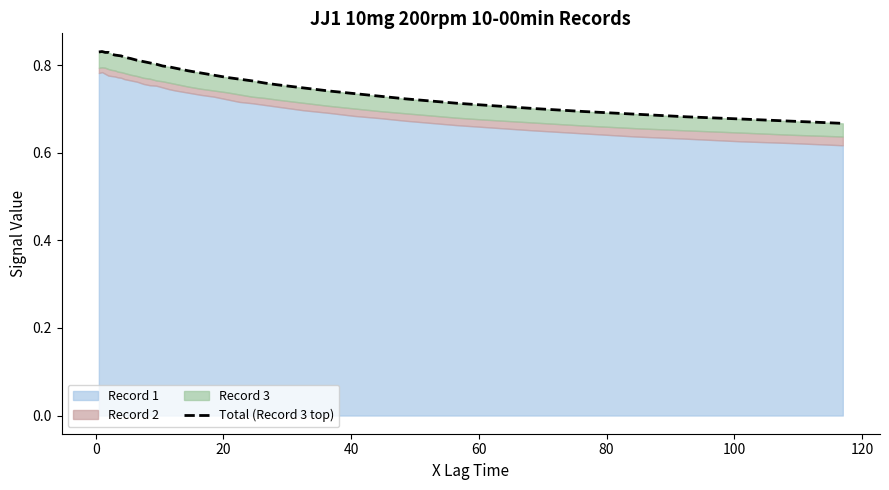

True or false: the data has more than 1 interior local peaks.

False